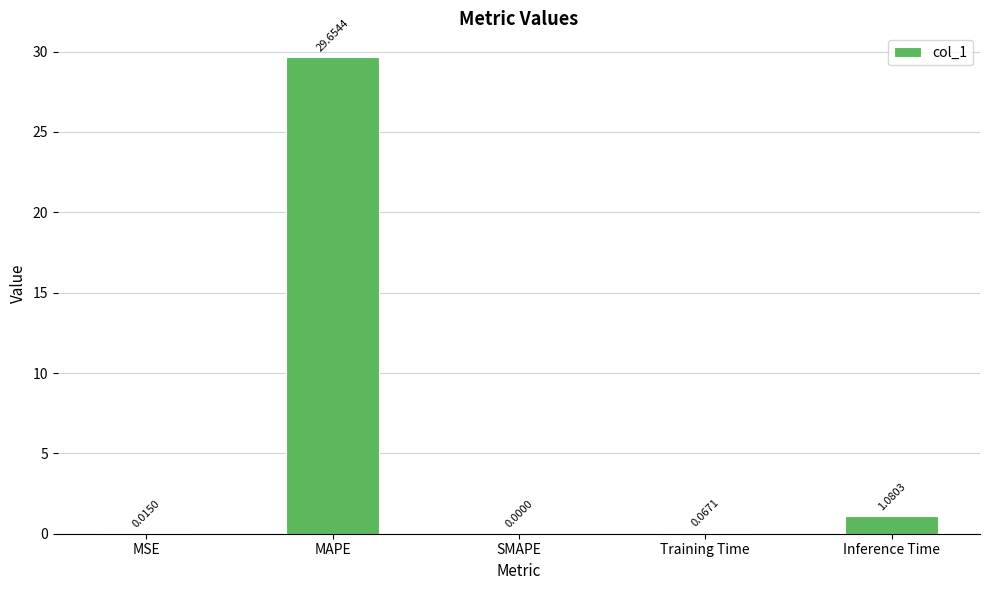

What is the greatest value displayed?

29.7